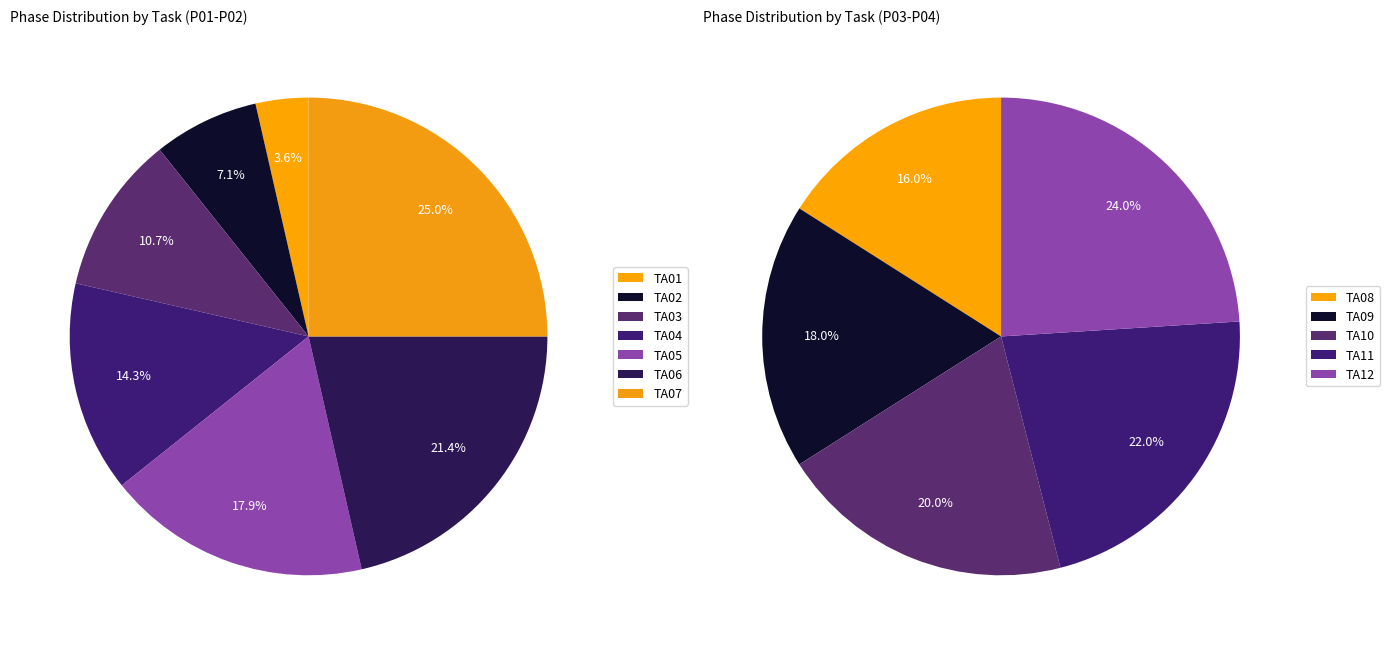

What is the ratio of the value at TA10 to the value at TA08?

1.2